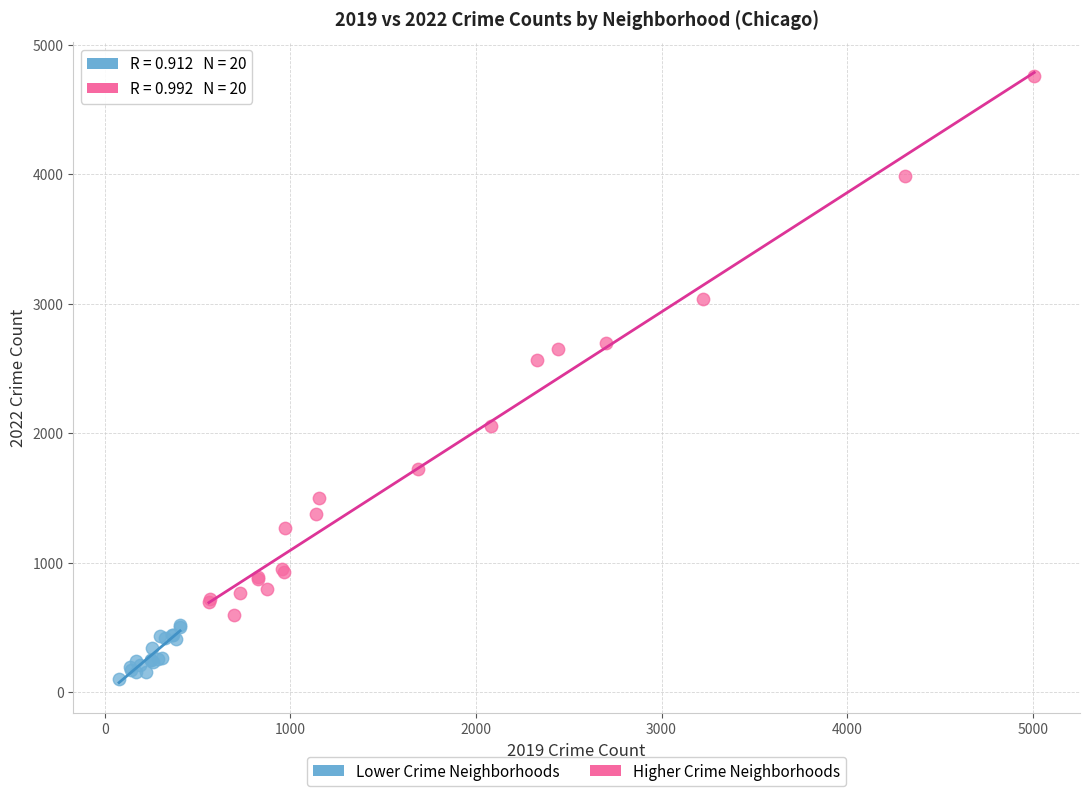

Which series has the widest spread of Y values?

Higher Crime Neighborhoods